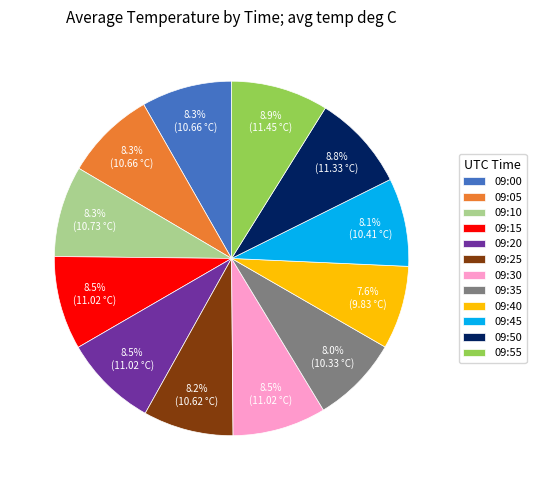

To the nearest percent, what portion does 09:40 represent?

8%